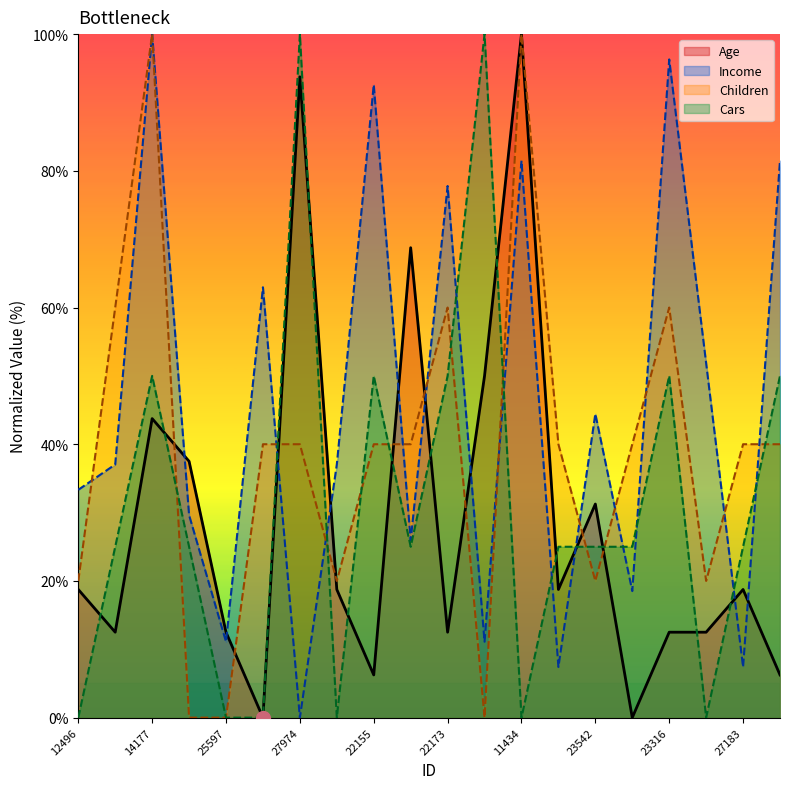

What is the greatest value displayed?

100.0